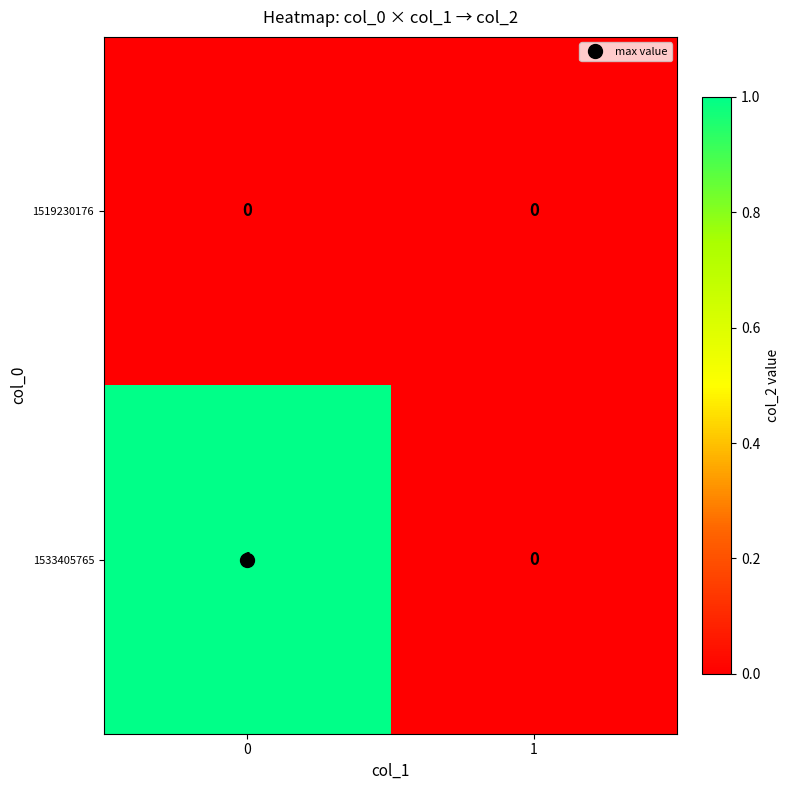

Rank the categories by 1533405765 value from highest to lowest.

0, 1